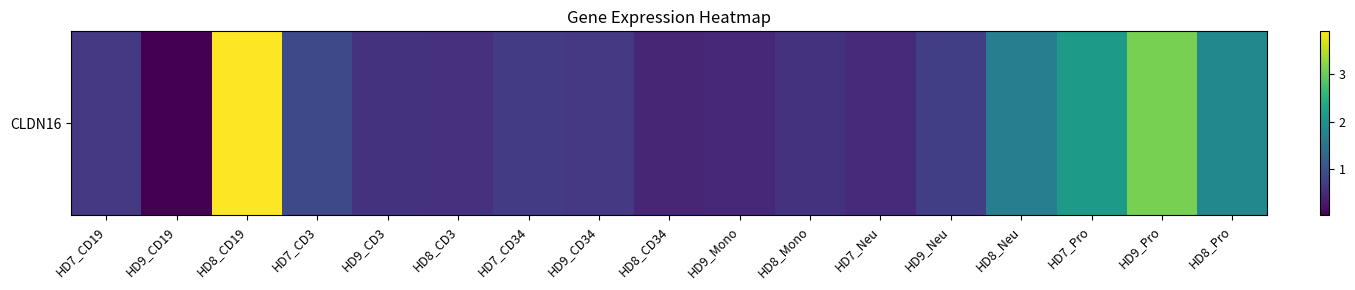

Which has a higher value, HD7_Pro or HD7_CD19?

HD7_Pro